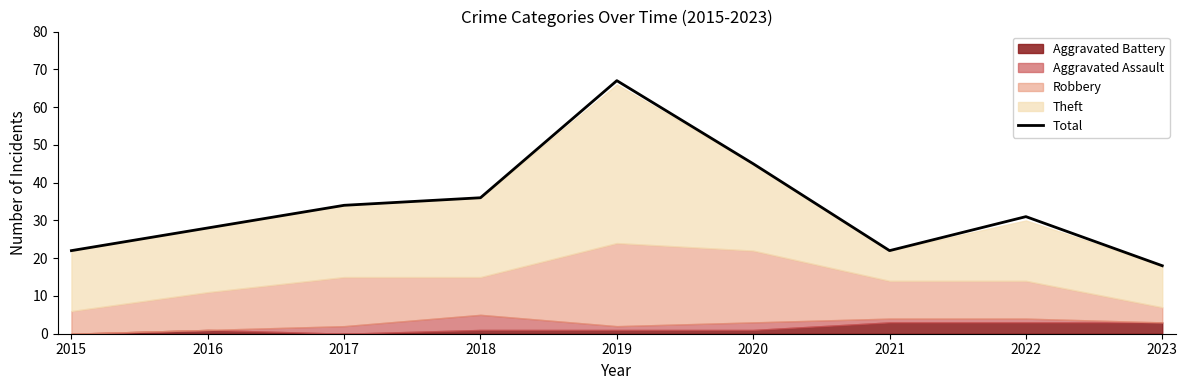

Where is the first local maximum?

2019